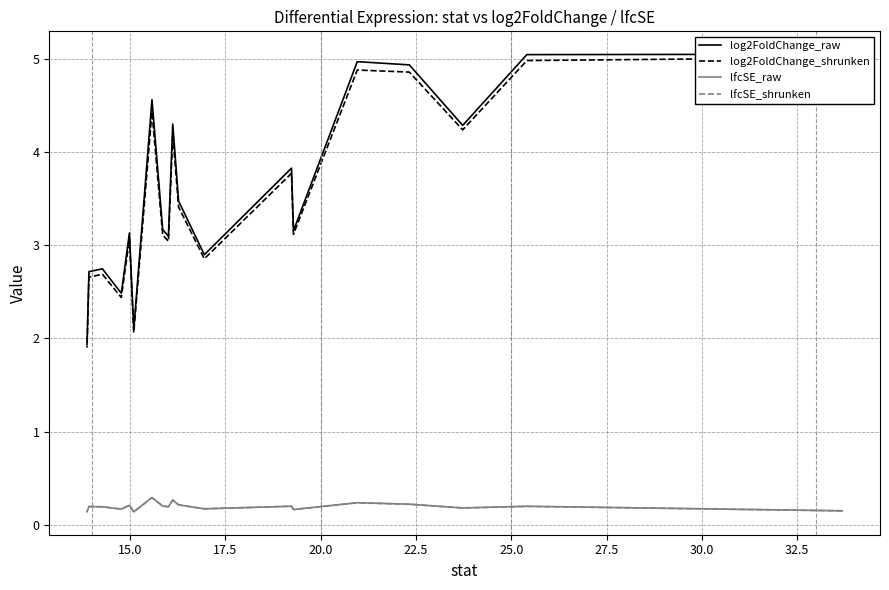

How many data points does each series have?

20